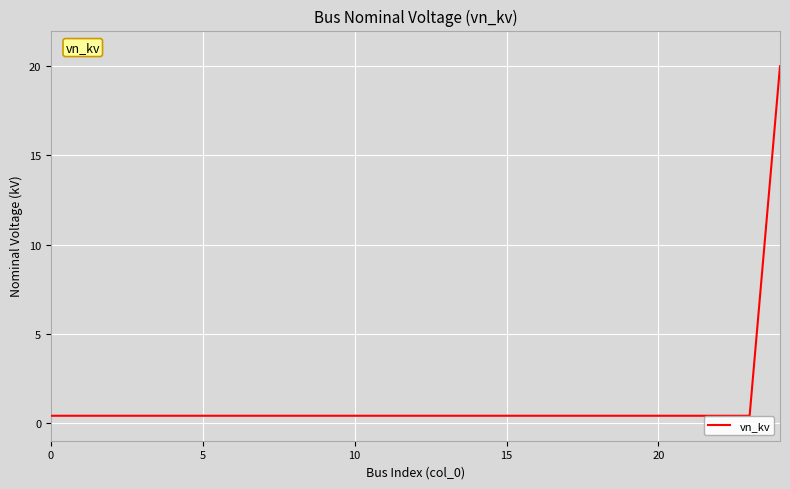

How many lines are shown in the chart?

1